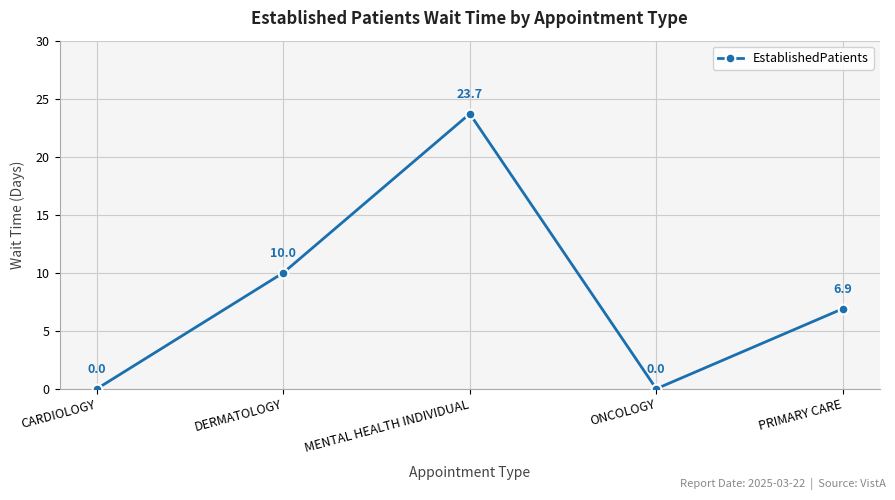

What is the sum of the values at DERMATOLOGY and CARDIOLOGY?

10.0